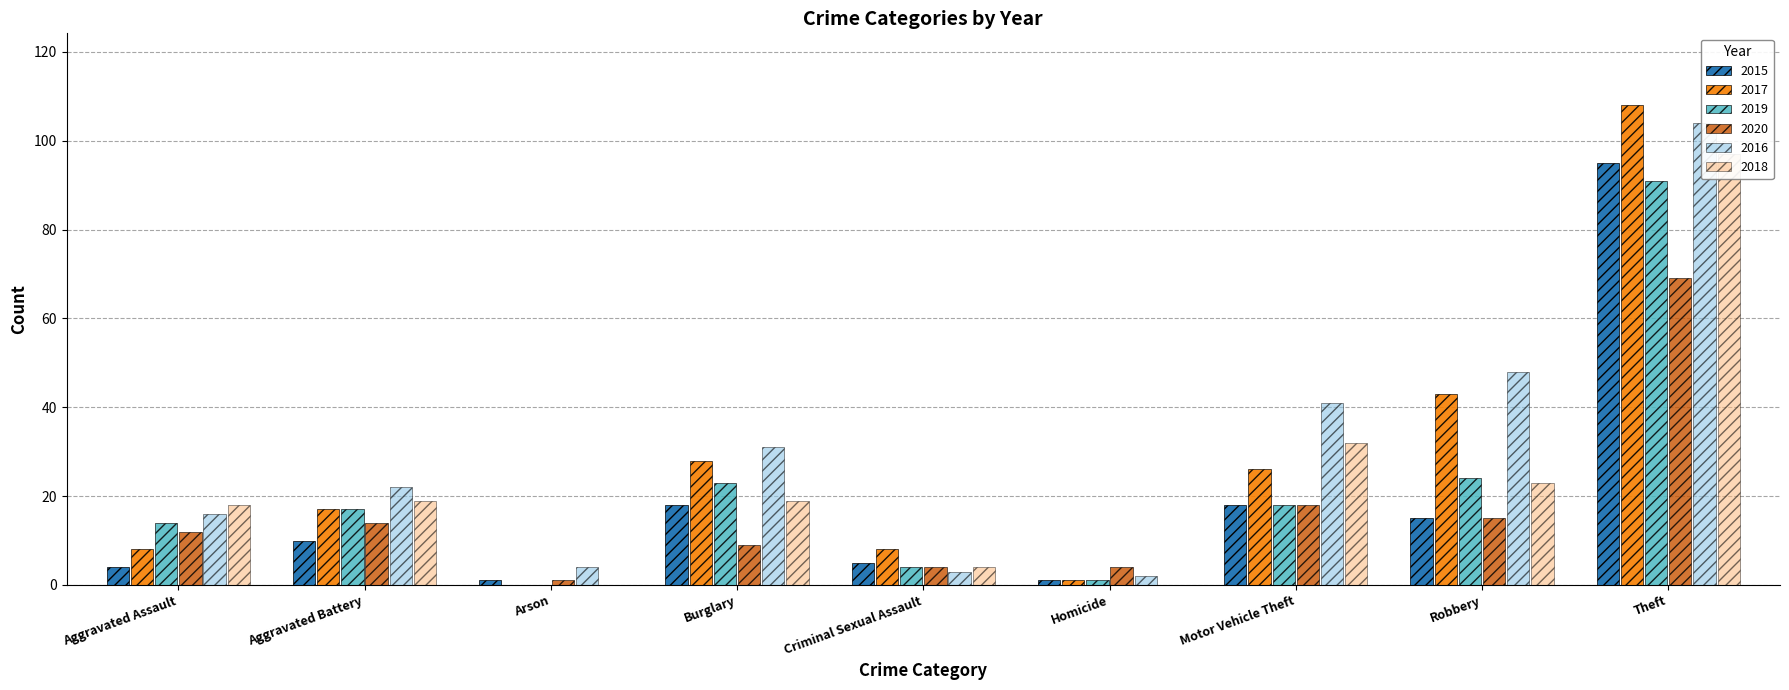

The value of 2018 at Robbery is 23. True or false?

True